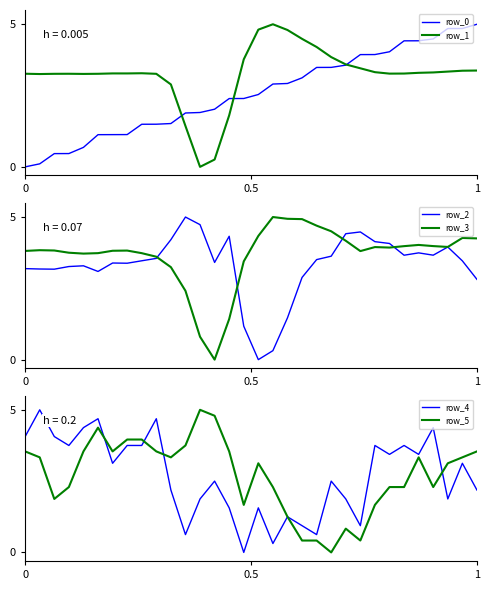

True or false: row_1 and row_3 intersect in this chart.

True